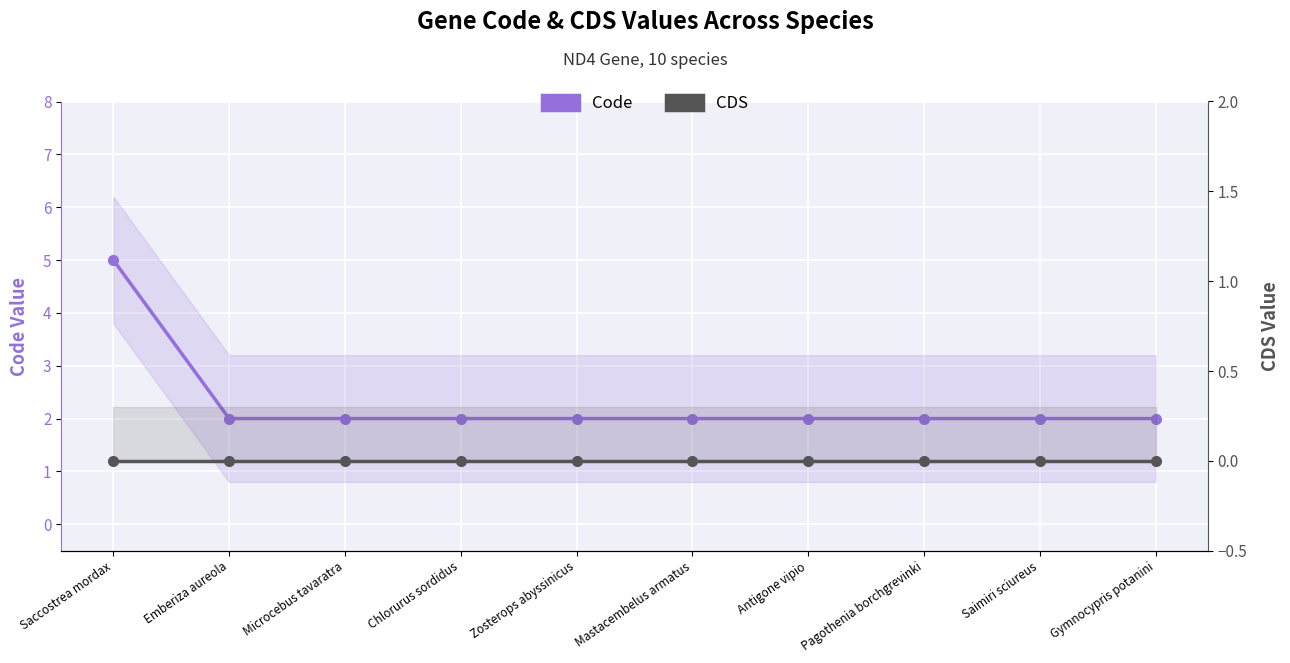

What is the label of the 1st point from the right?

Gymnocypris potanini